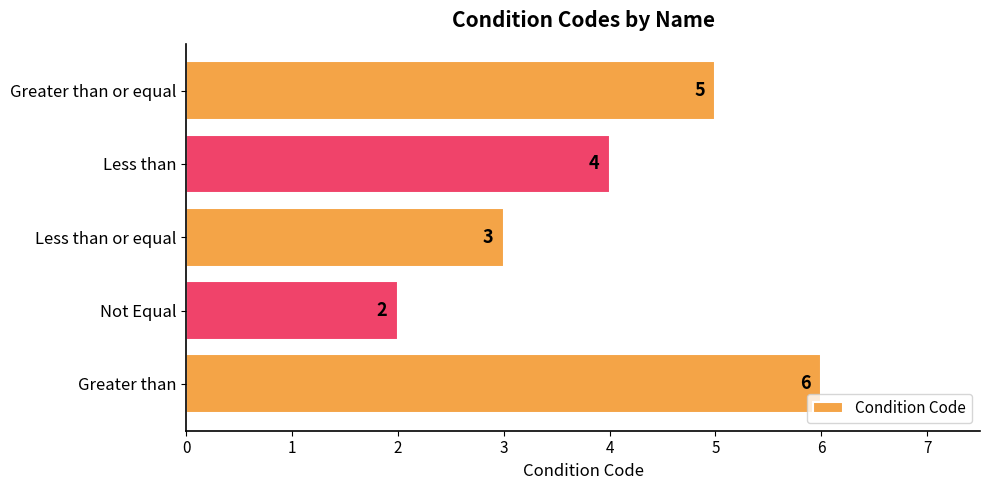

Which category has the highest value across all series?

Greater than